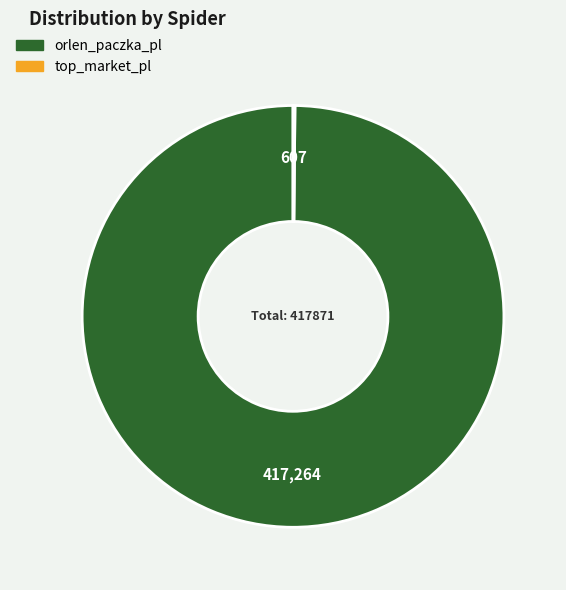

Is it true that orlen_paczka_pl is 100% of the pie?

True